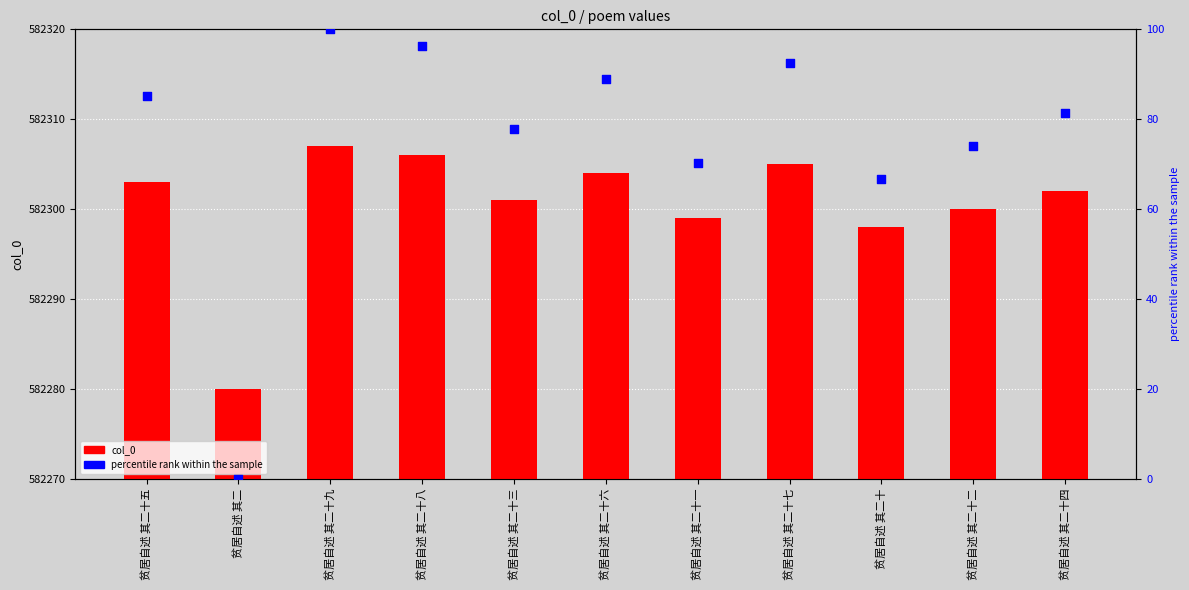

Which series has the widest spread of Y values?

percentile rank within the sample